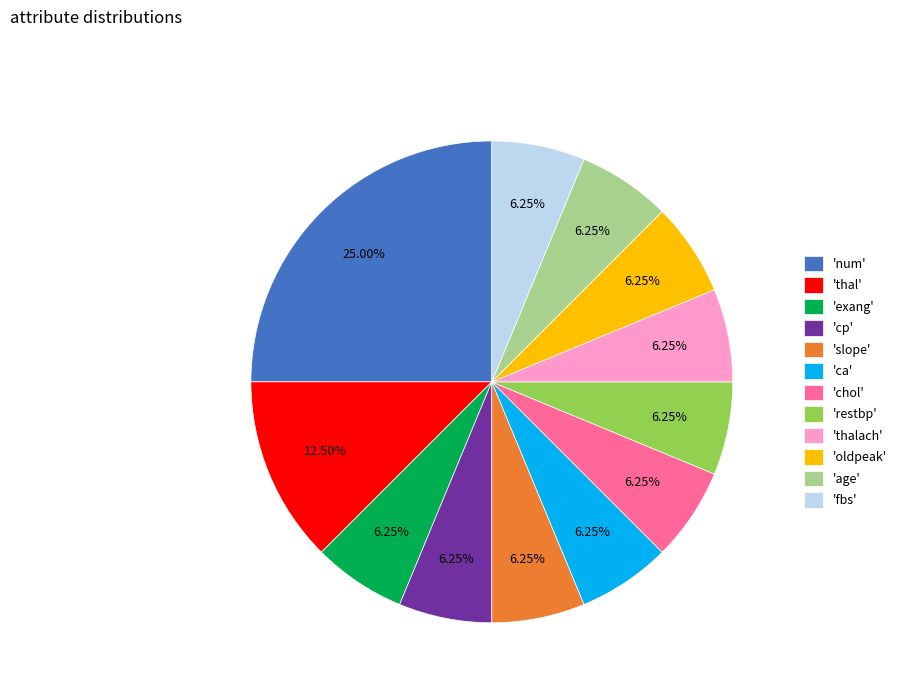

How many slices are in this pie chart?

12